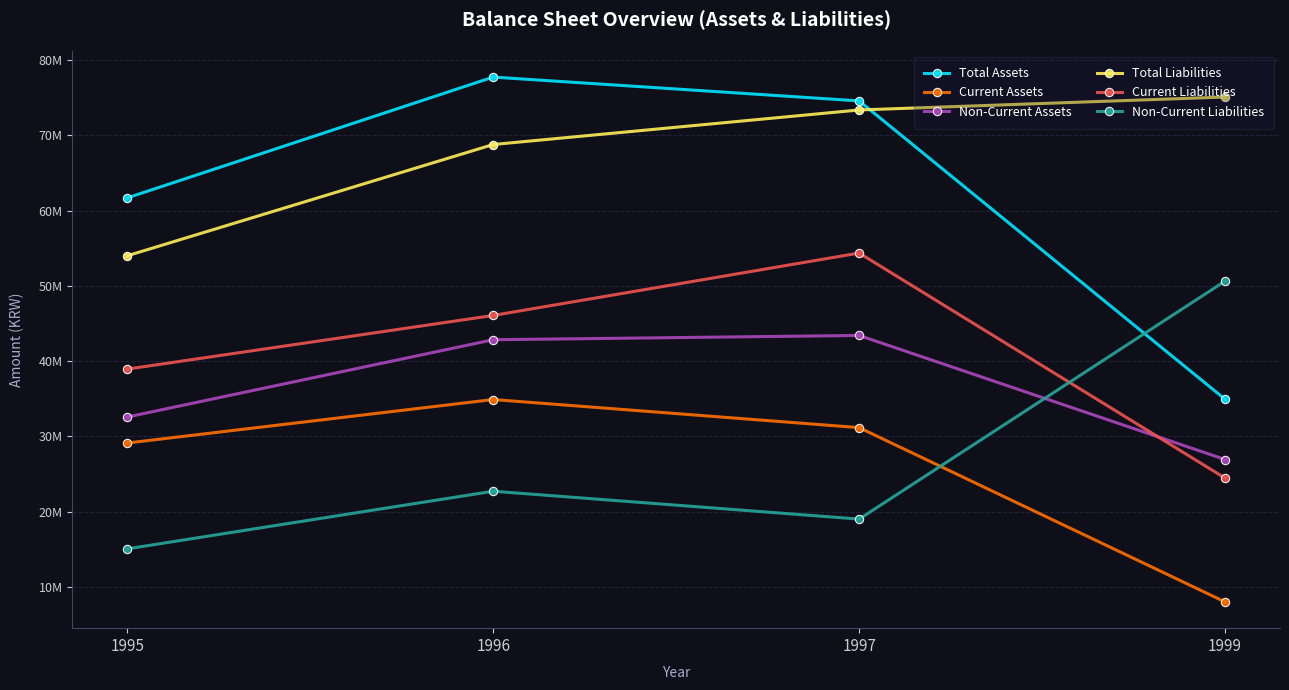

Is the value of Total Liabilities at 1995 greater than the value of Current Liabilities at 1997?

No